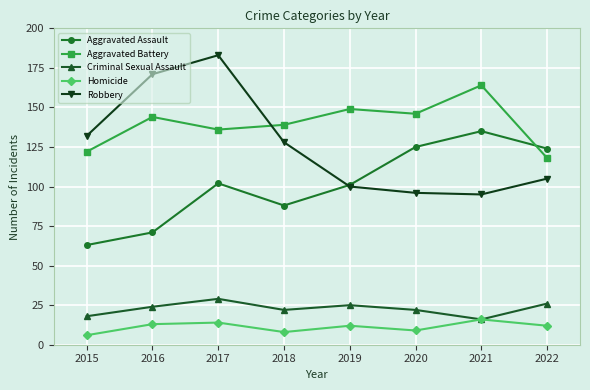

Is it true that Aggravated Assault equals 135 at 2021?

True